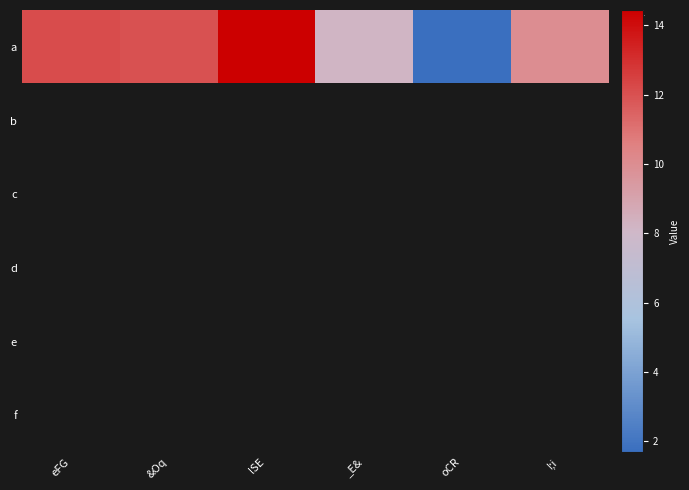

How many distinct data groups are displayed?

6